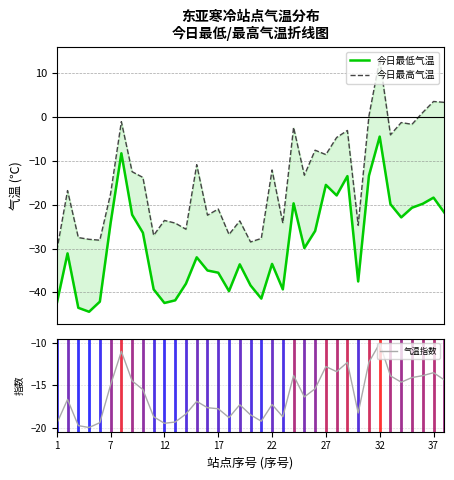

What is the minimum value for 气温指数?

-20.0